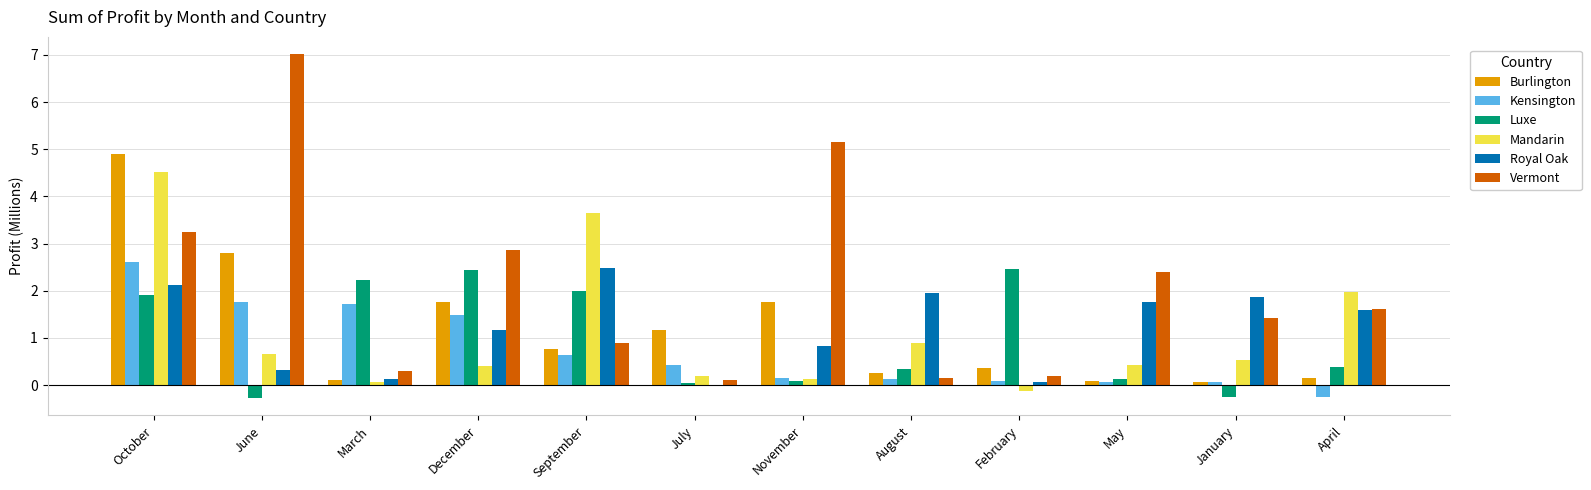

Between July and April, which series saw the biggest shift?

Mandarin